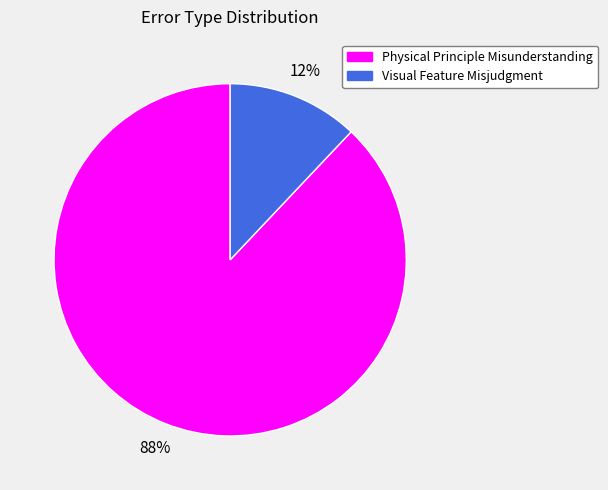

Which category has the smallest portion of the pie?

Visual Feature Misjudgment